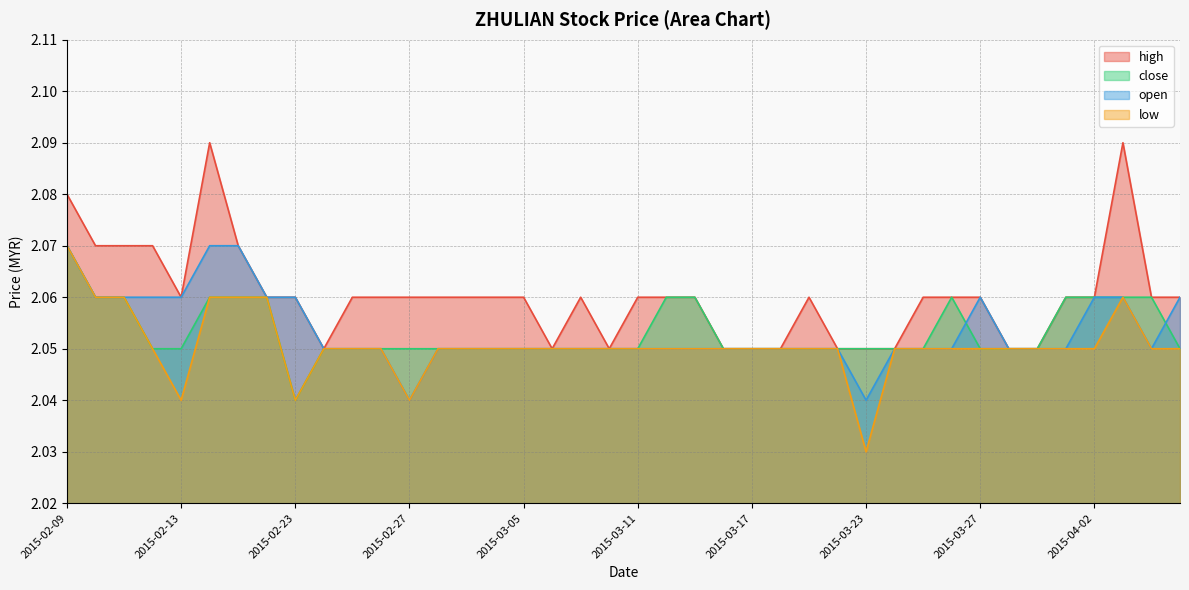

What is the sum of the open values at 2015-03-10 and 2015-02-23?

4.1